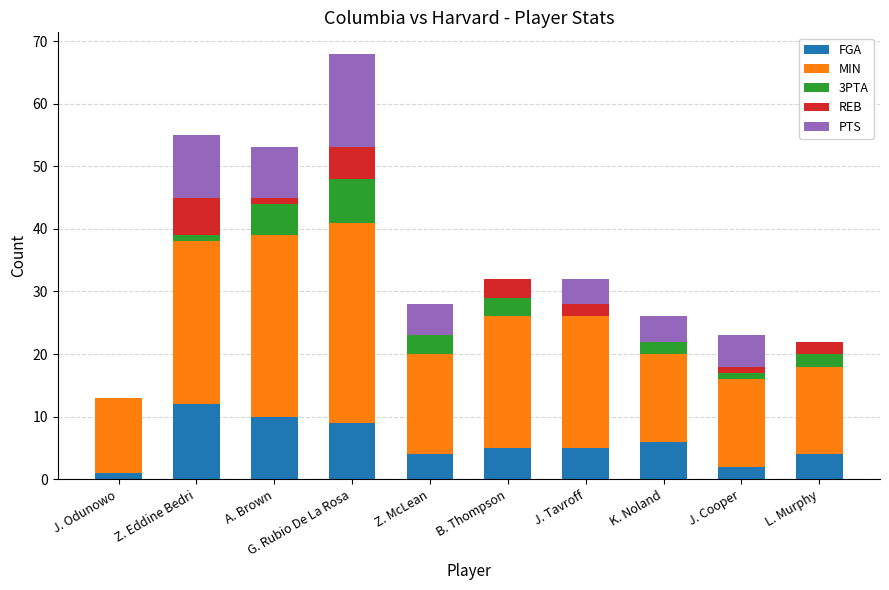

The FGA series shows 2 at B. Thompson. True or false?

False